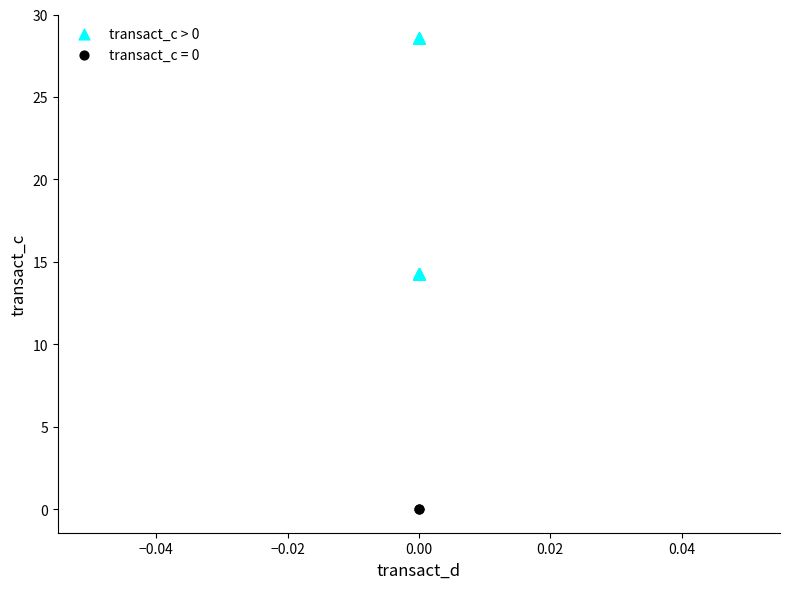

What are all the series names shown in the legend?

transact_c > 0, transact_c = 0